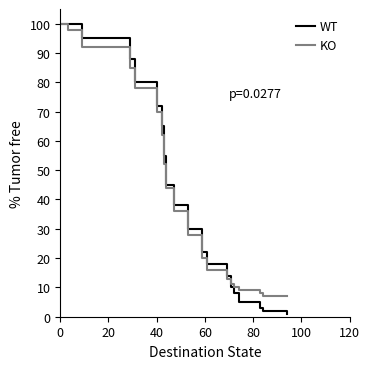

Which series has the widest spread of values?

WT